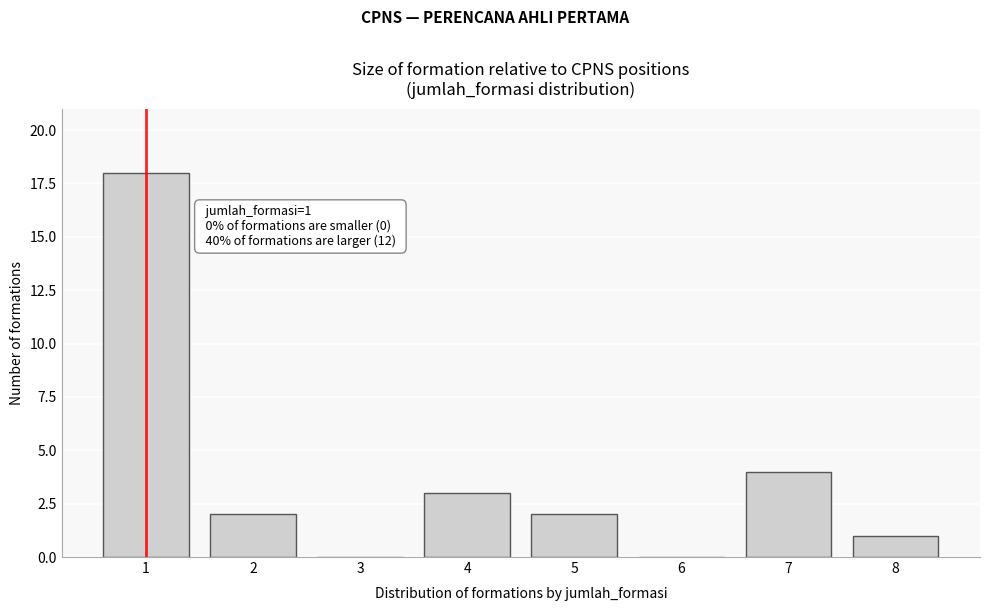

Reading left to right, transcribe all the data shown in this chart.

1=18	2=2	3=0	4=3	5=2	6=0	7=4	8=1